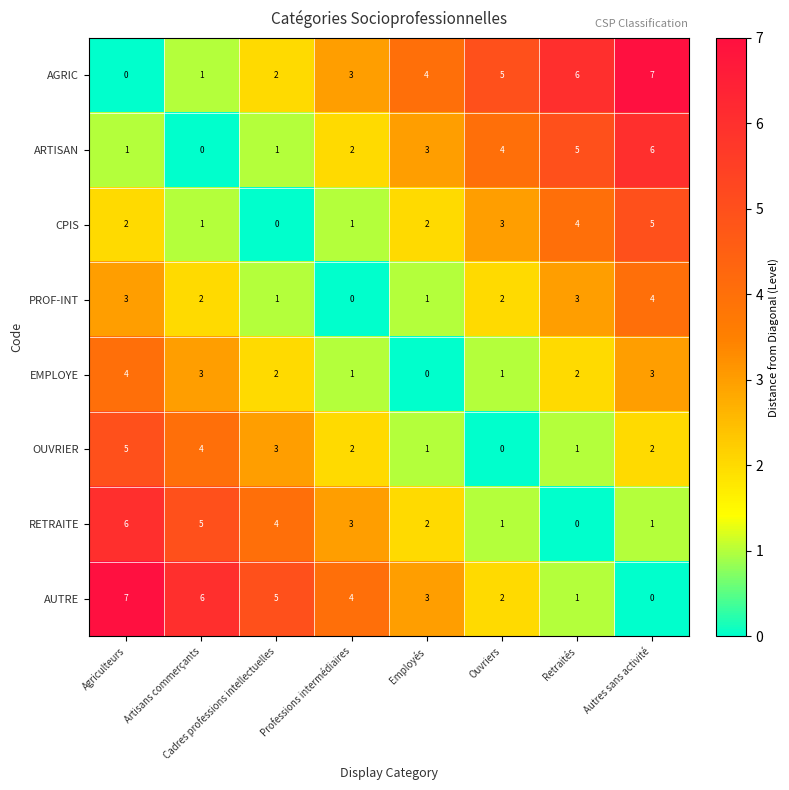

True or false: ARTISAN has a value of 2 at Professions intermédiaires.

True